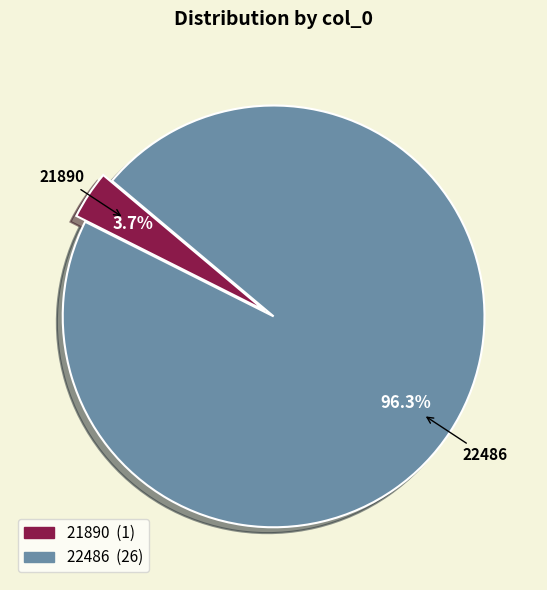

What percentage is the 21890 slice, to the nearest percent?

4%